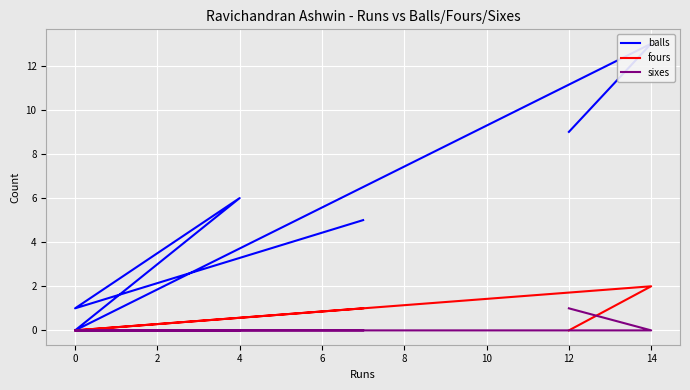

What is the sum of all balls values?

34